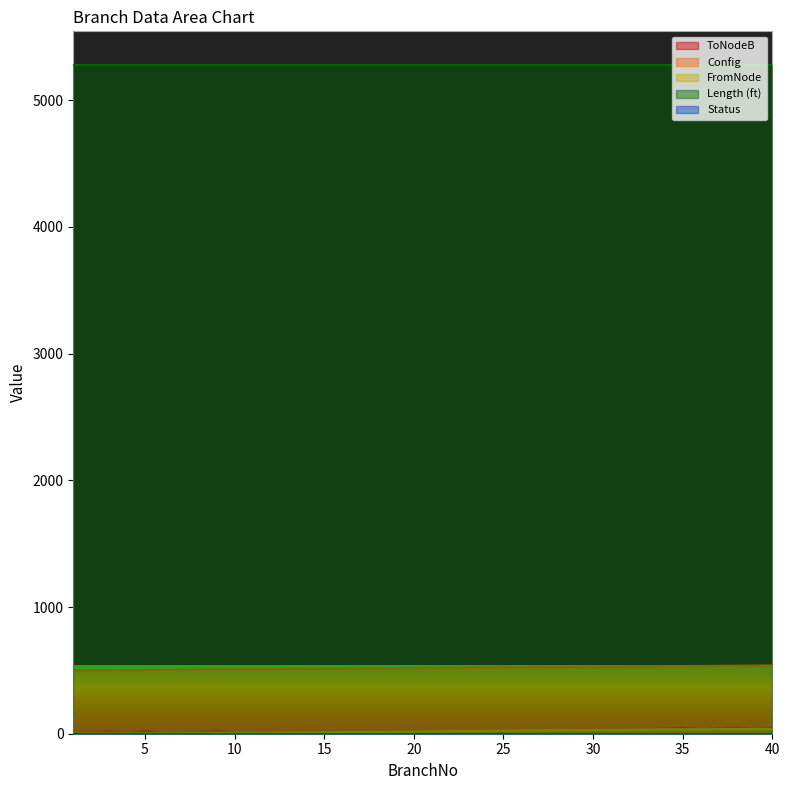

Does the chart display data point markers on the line(s)?

No